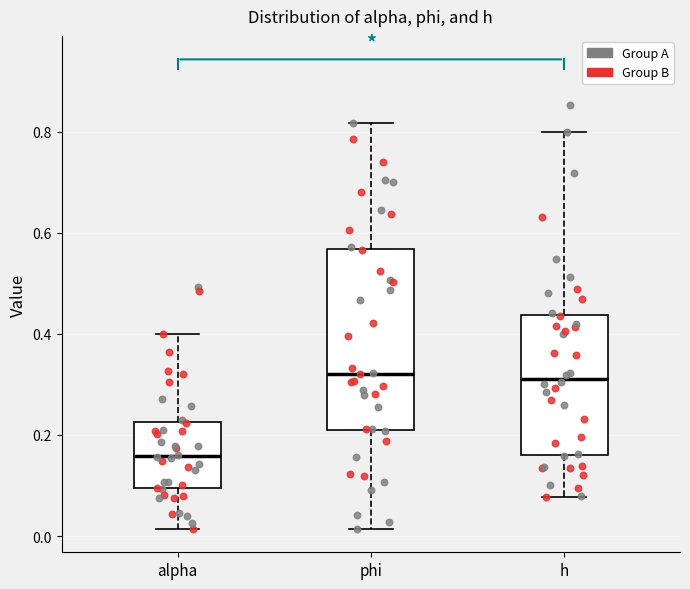

Which box is the tallest, from its lower edge to its upper edge?

phi